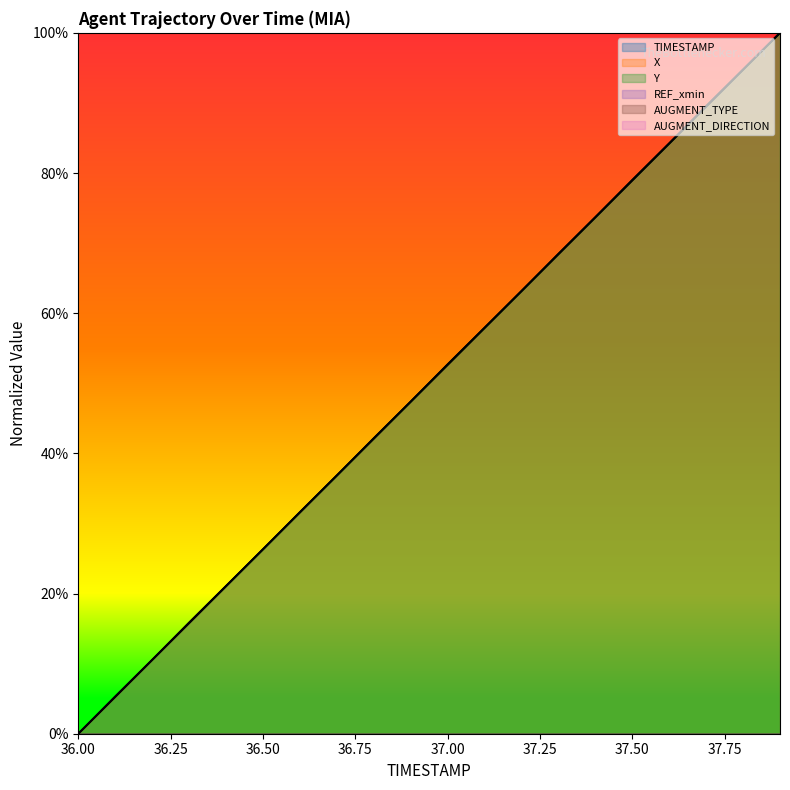

True or false: TIMESTAMP has more than 1 interior local peaks.

False